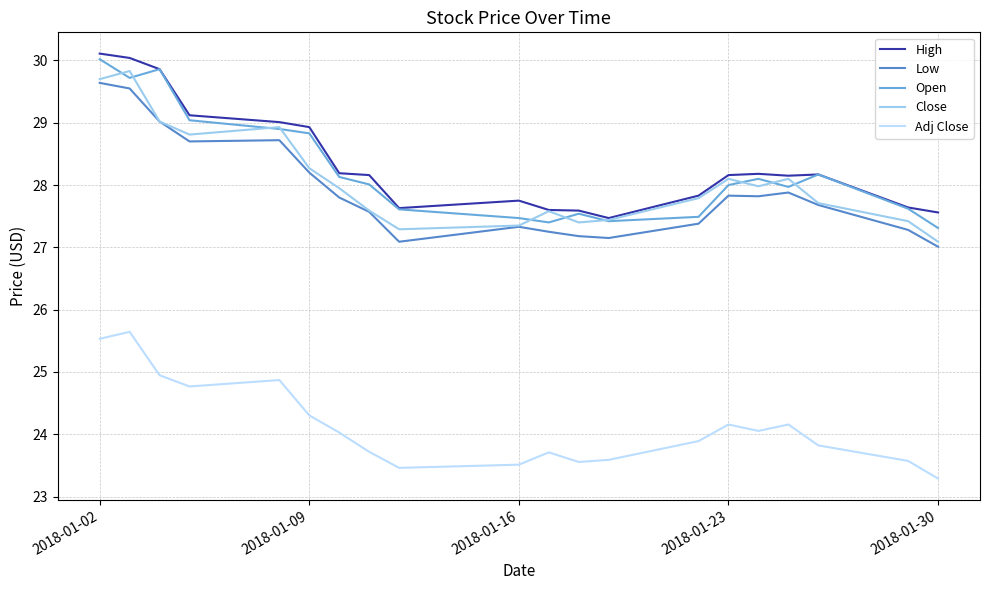

What is the smallest value displayed?

23.3